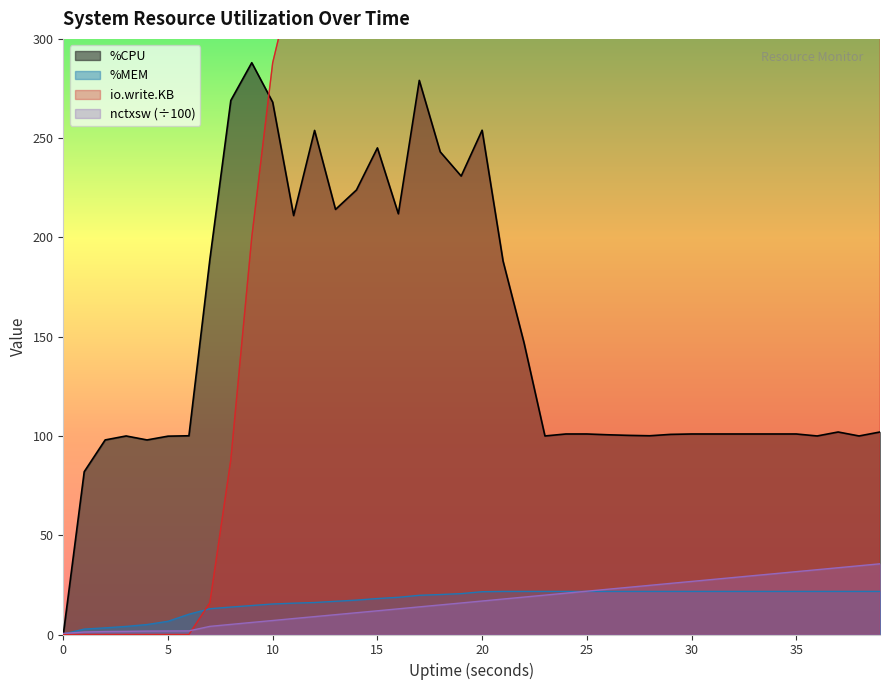

At which label does %MEM reach its peak?

22